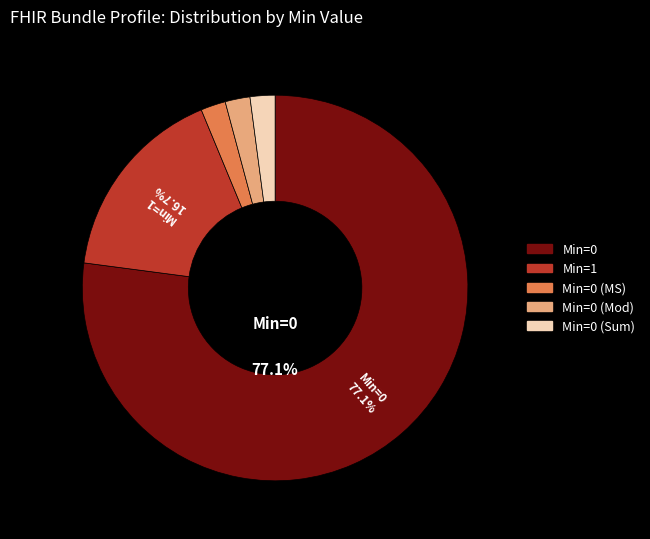

Is there a majority slice in this chart?

Yes